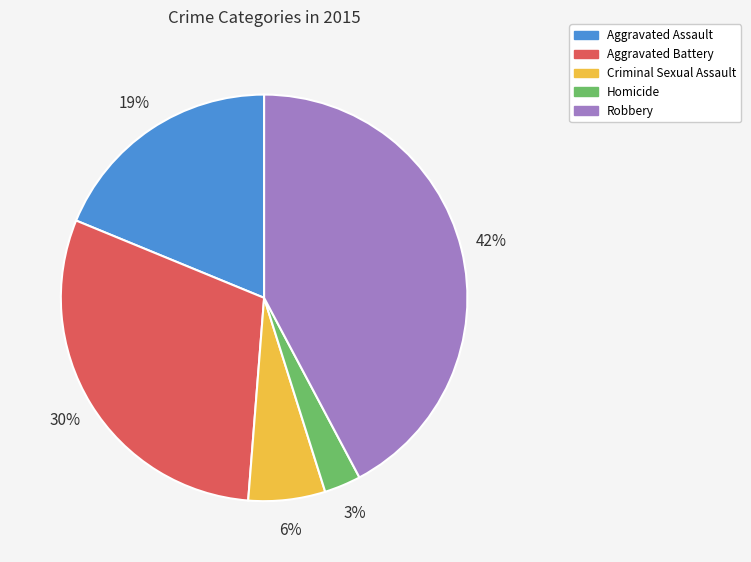

Is the sum of Criminal Sexual Assault and Aggravated Battery greater than half?

No